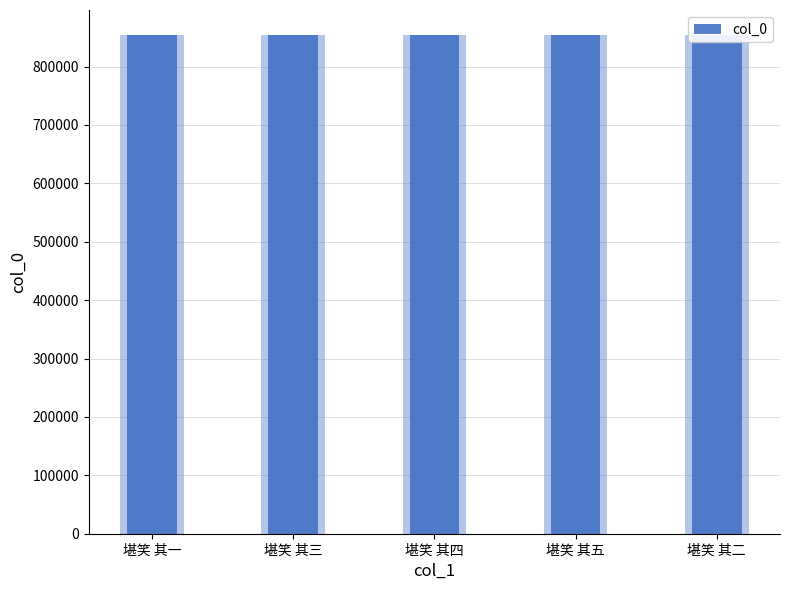

At which category does the chart reach its minimum across all series?

堪笑 其三